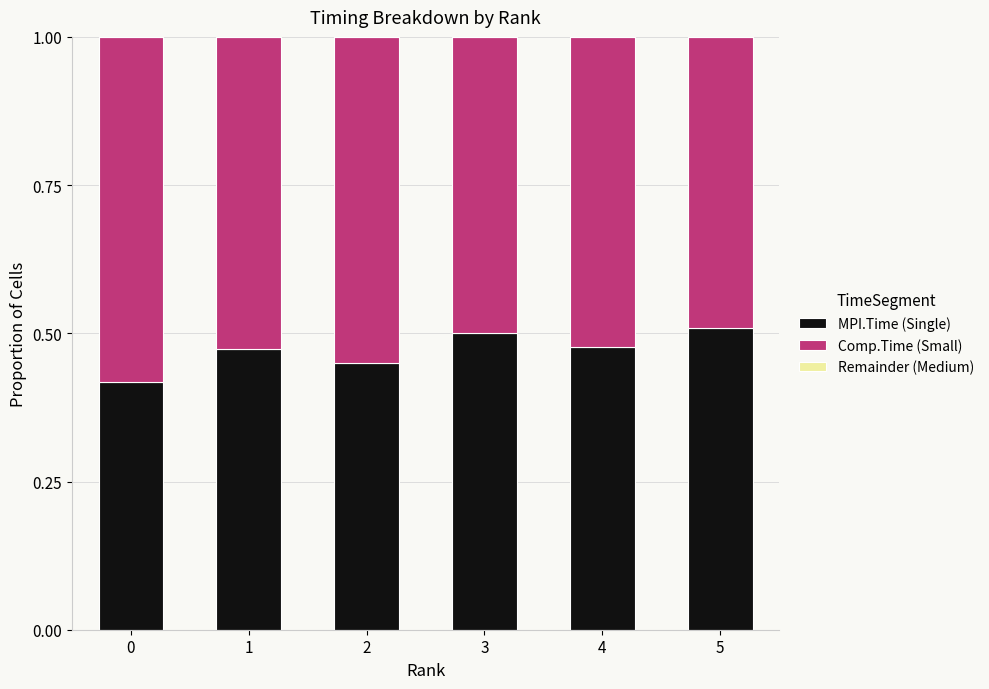

The value of Remainder (Medium) at 4 is 0.0. True or false?

True